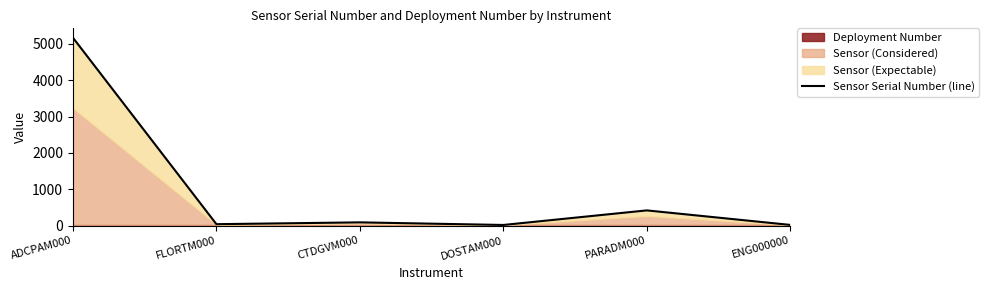

Is it true that the value at ADCPAM000 is 1301.6?

False